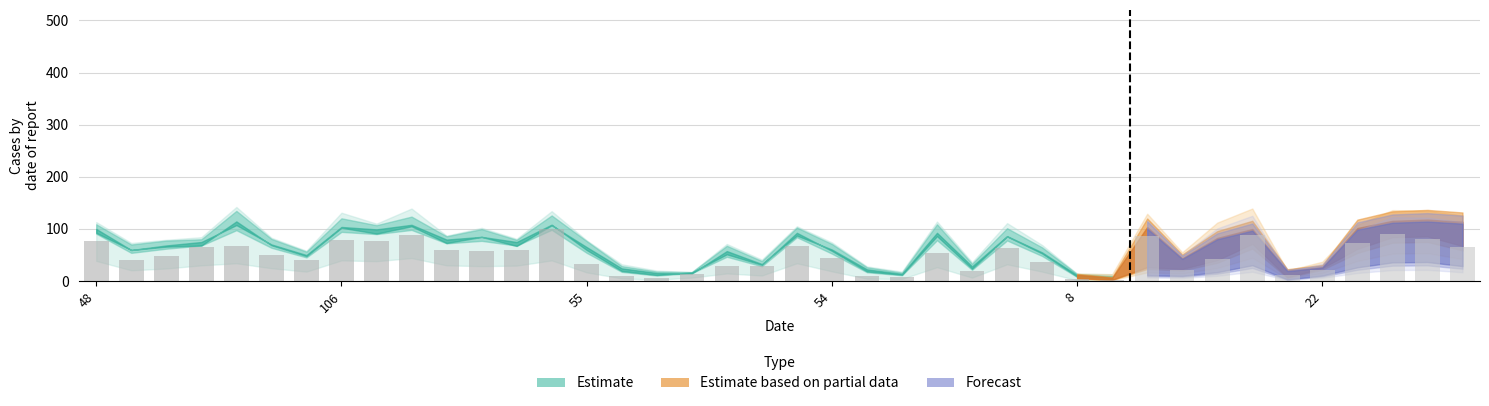

What is the difference between the second highest and second lowest values?

88